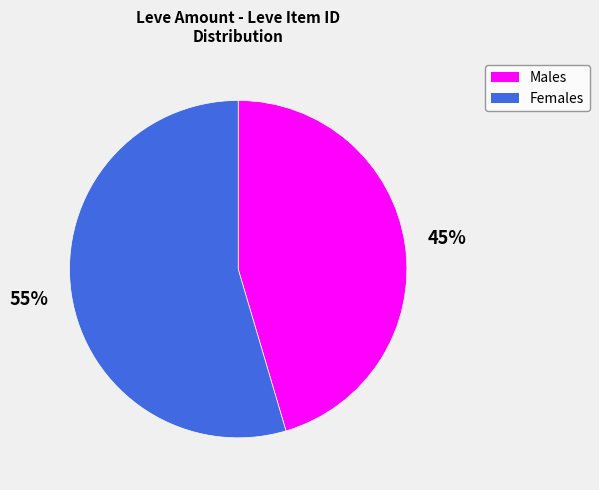

Count the number of slices in the pie.

2